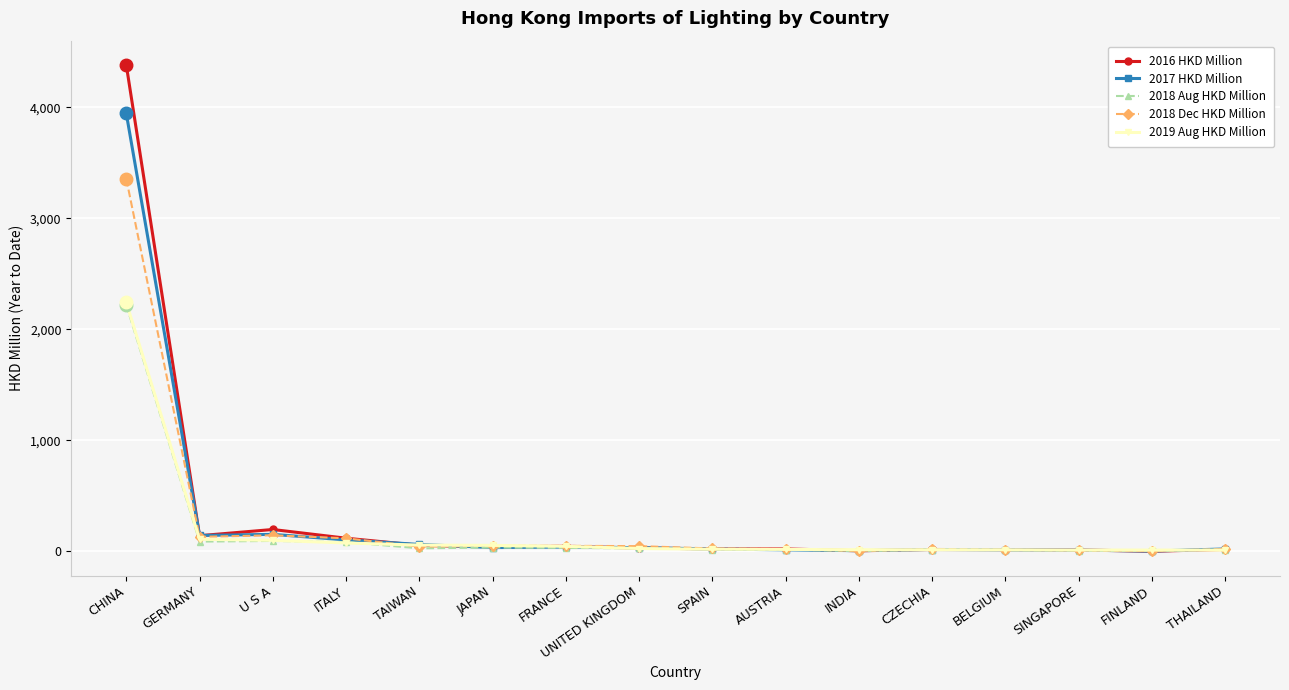

What value does the 2018 Aug HKD Million series have at SPAIN?

15.9